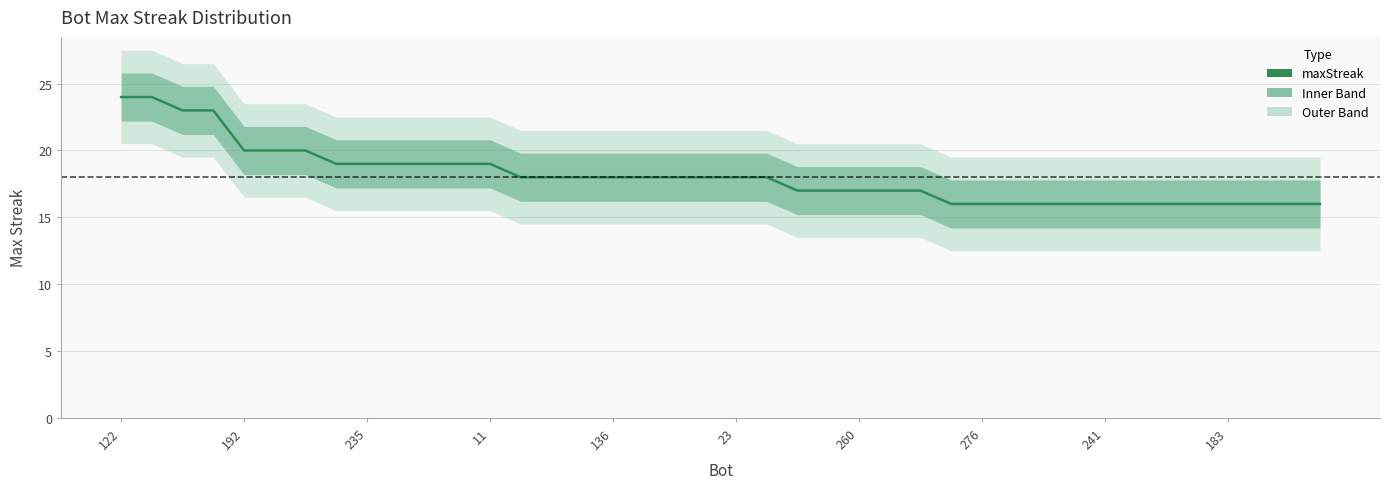

Does the chart have visible grid lines?

Yes